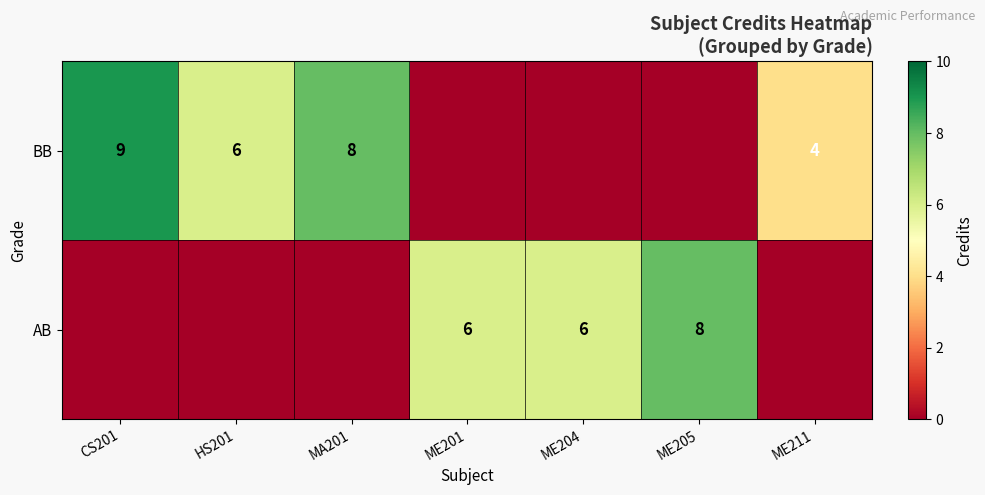

True or false: AB has a value of 2 at ME204.

False